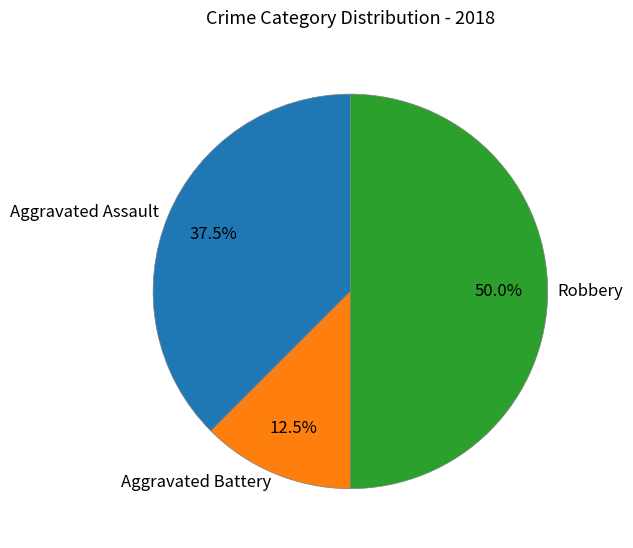

Which category has the smallest portion of the pie?

Aggravated Battery